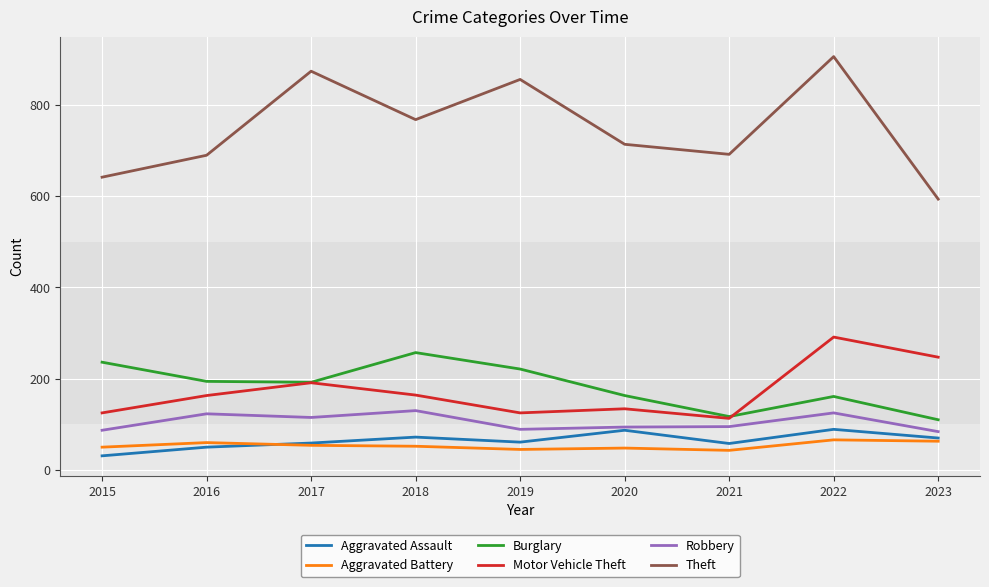

What is the lowest value of the Robbery series?

84